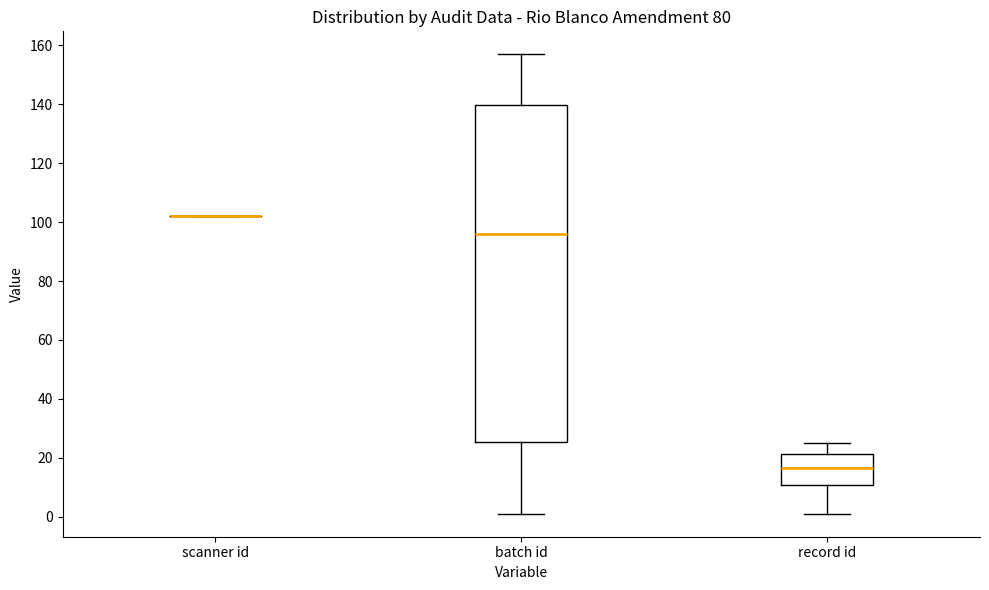

Which box is the tallest, from its lower edge to its upper edge?

batch id